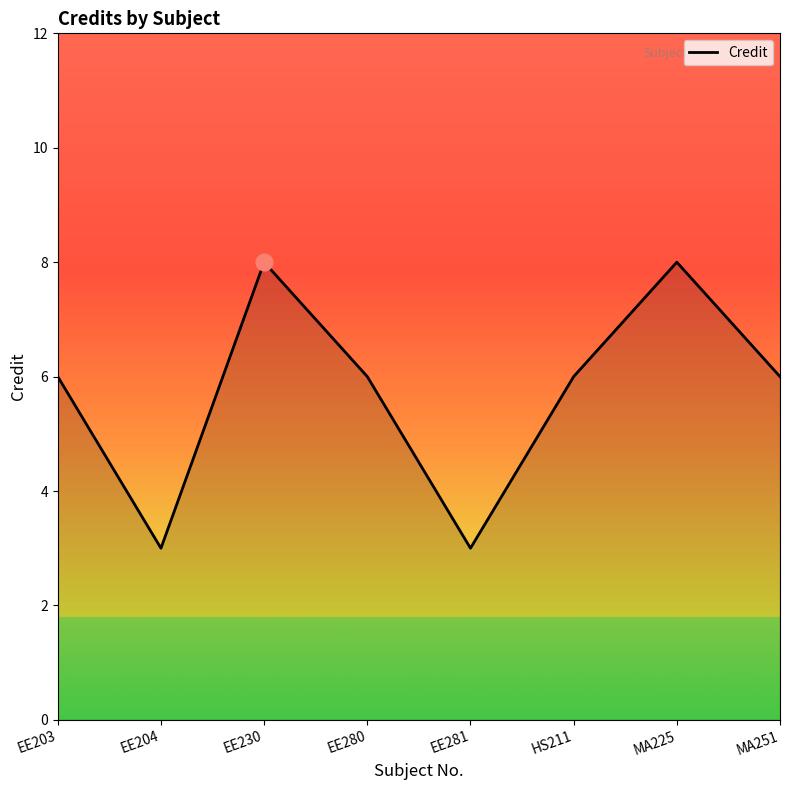

The chart shows a value of 3 at EE281. True or false?

True